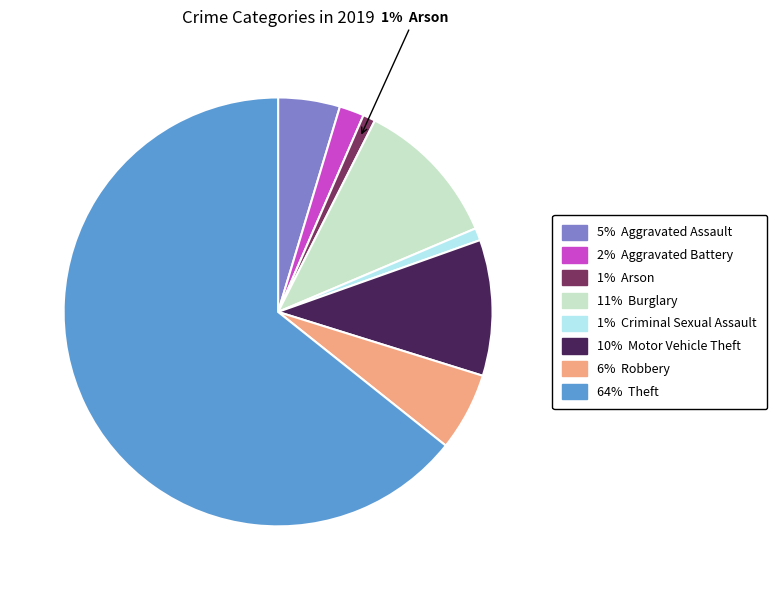

To the nearest percent, what is the average slice percentage?

12%